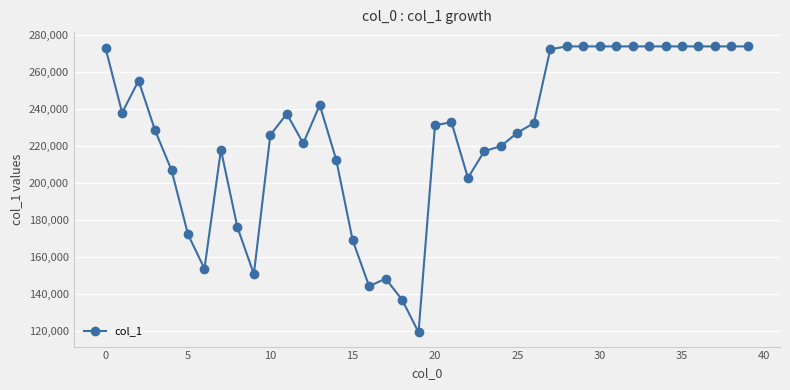

What is the value of the 1st point from the left?

272724